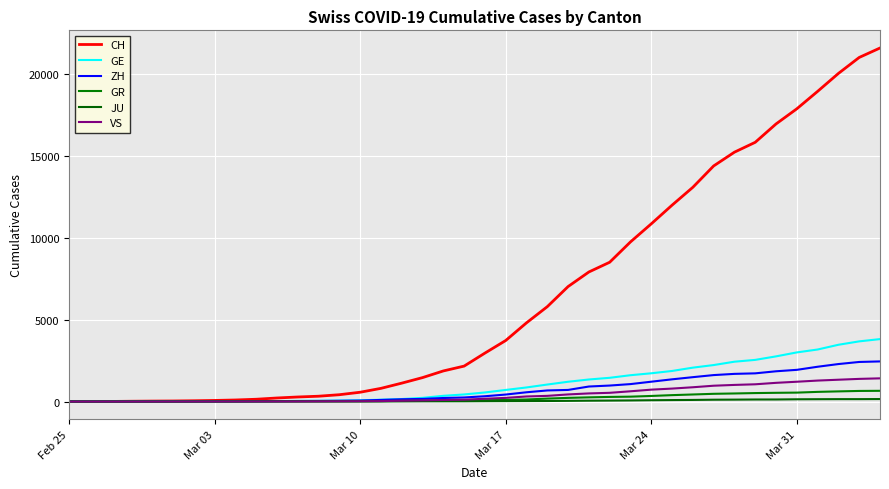

How many lines are shown in the chart?

6